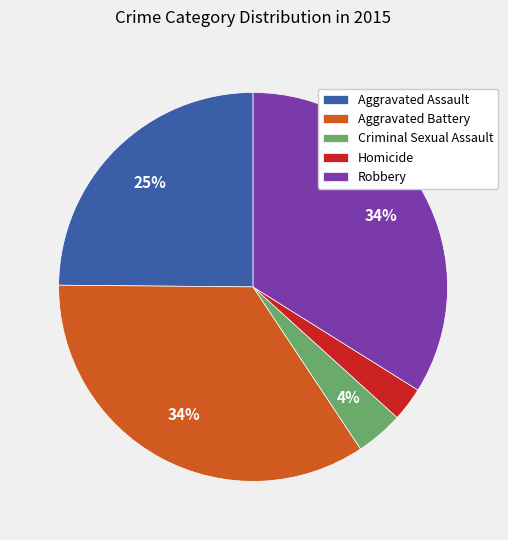

Does Criminal Sexual Assault account for over 50% of the chart?

No